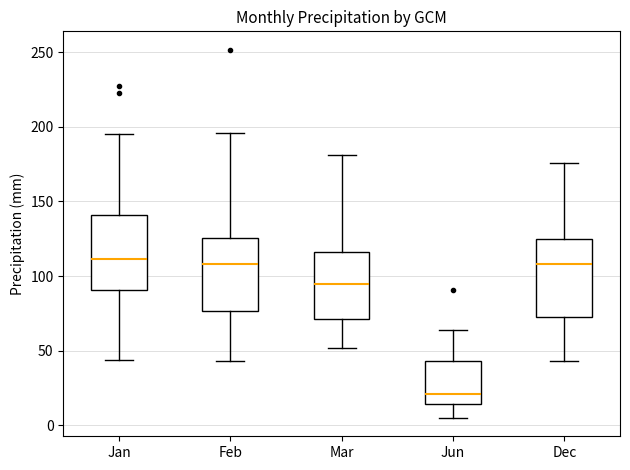

Reading left to right, transcribe this box plot: for each box, give where its median line is, the range the box spans, and where its two whiskers end, as read against the y-axis. The values are not printed on the chart, so give them approximately, as read against the axis.

Jan: median 110, box 90 to 140, whiskers 45 to 195
Feb: median 110, box 75 to 125, whiskers 45 to 195
Mar: median 95, box 70 to 115, whiskers 50 to 180
Jun: median 20, box 15 to 45, whiskers 5 to 65
Dec: median 110, box 70 to 125, whiskers 45 to 175